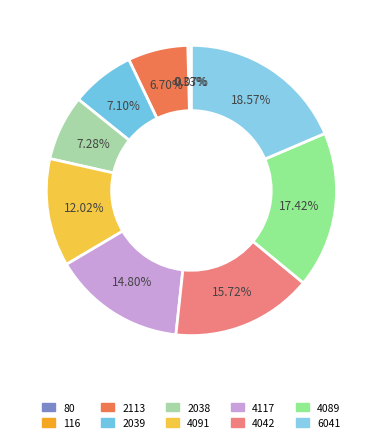

Which slice is the largest?

6041